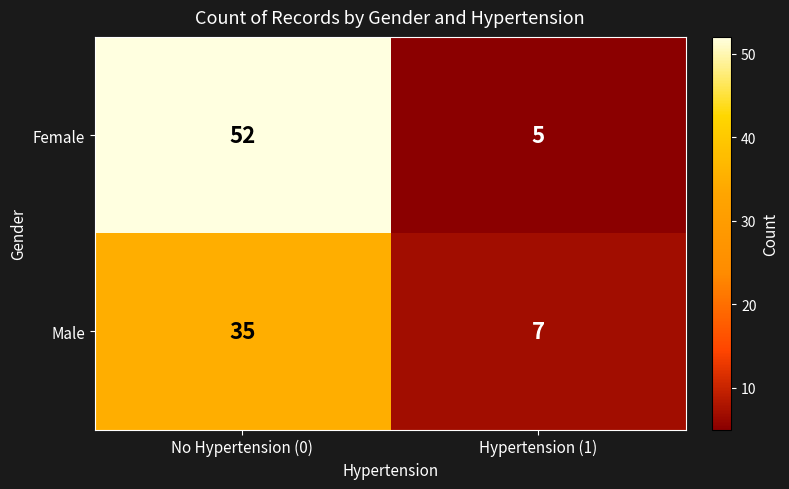

True or false: Female has a value of 5 at Hypertension (1).

True